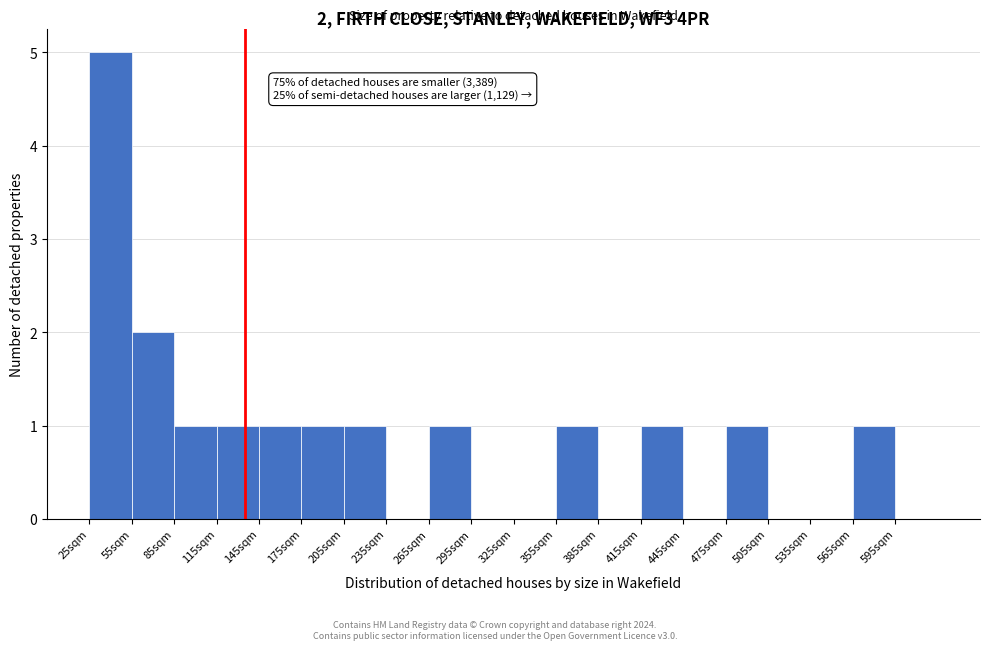

Which range on the x-axis has the tallest bar?

25 to 55